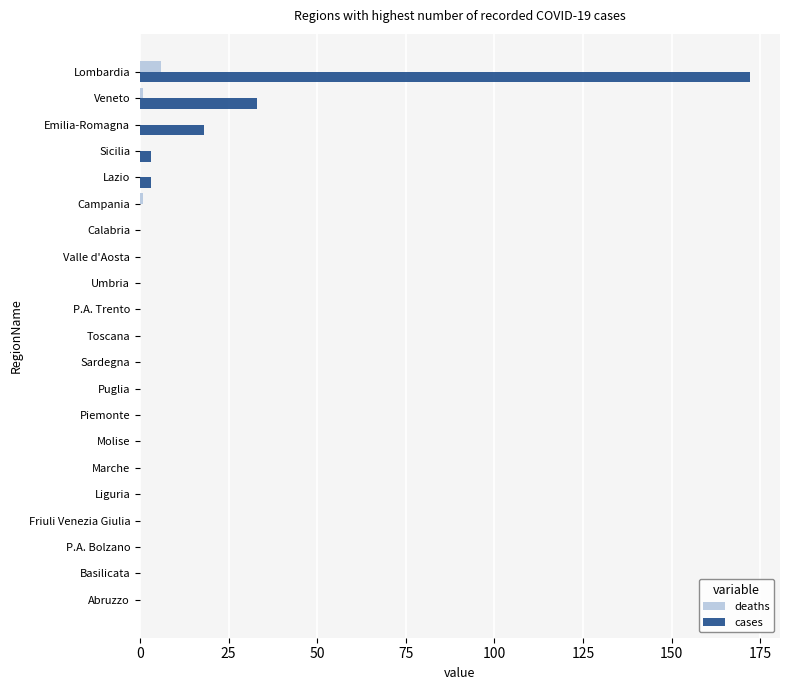

Is it true that deaths equals 0 at Liguria?

True